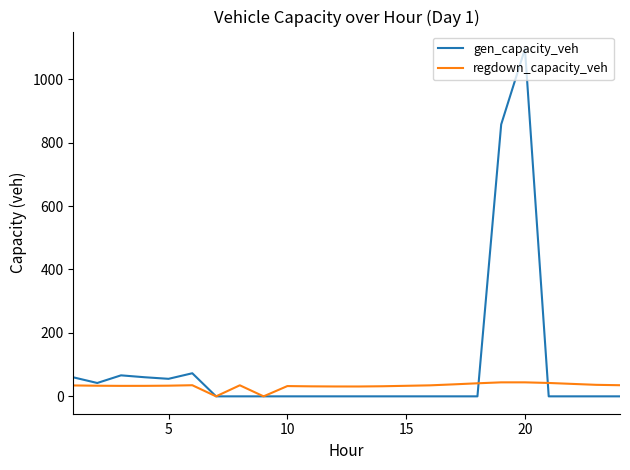

Which series has the largest range (max minus min)?

gen_capacity_veh